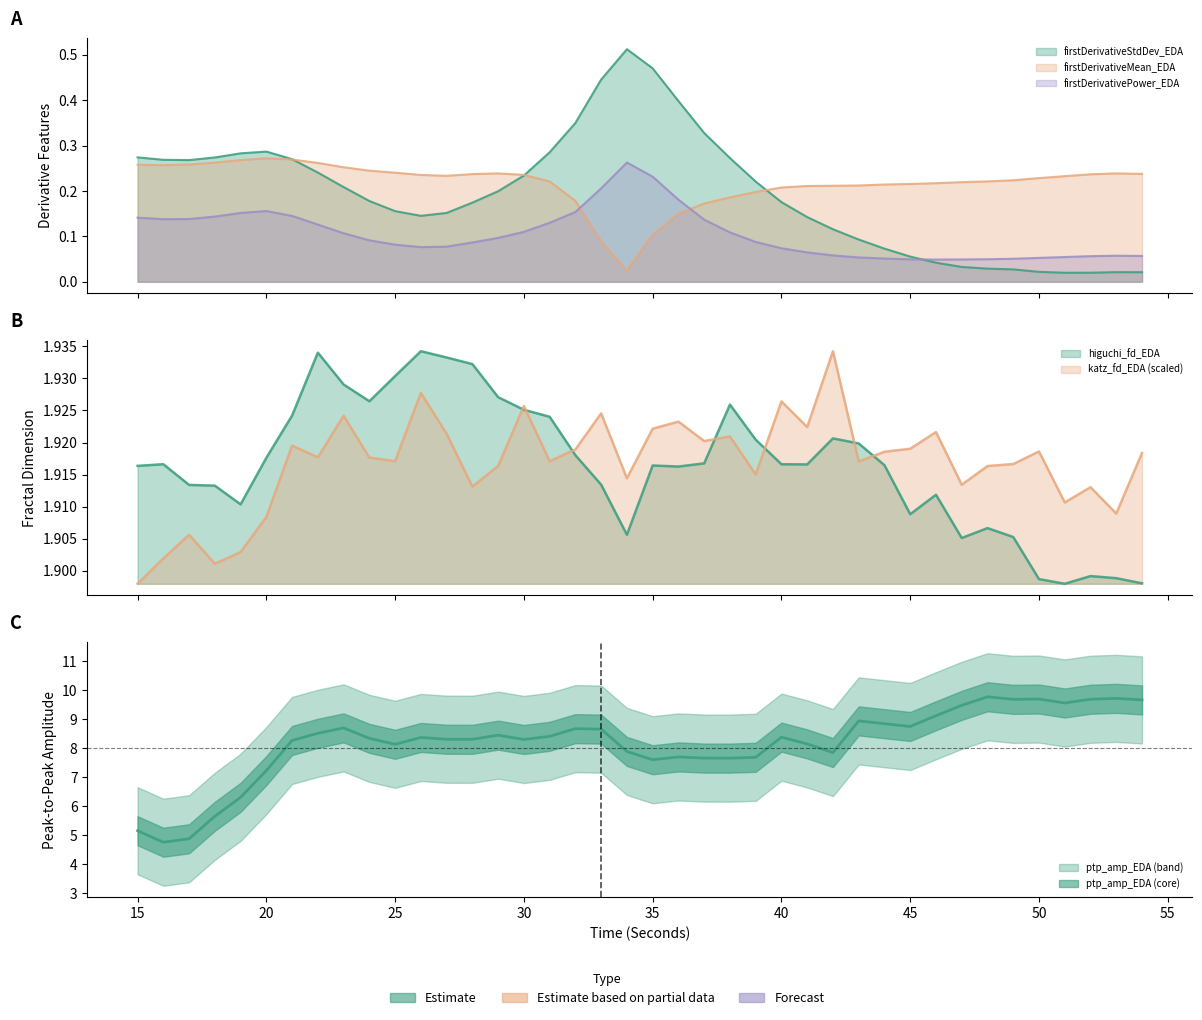

What is the total value across all series at 19?

10.6